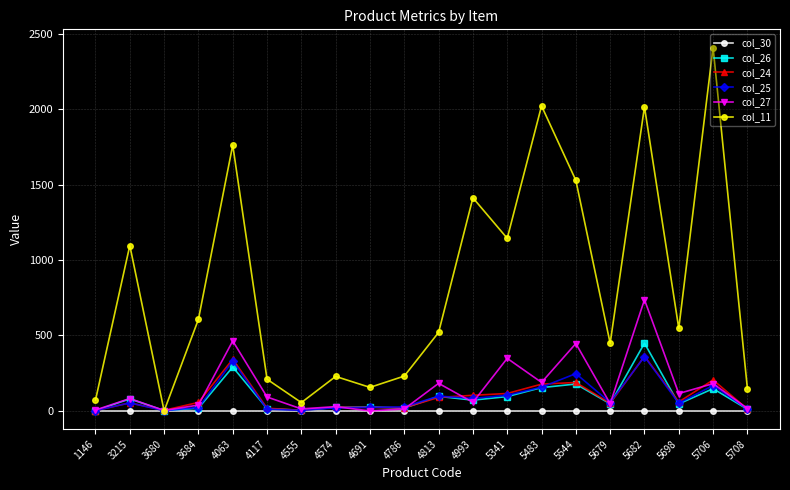

Which series has the largest total across all categories?

col_11